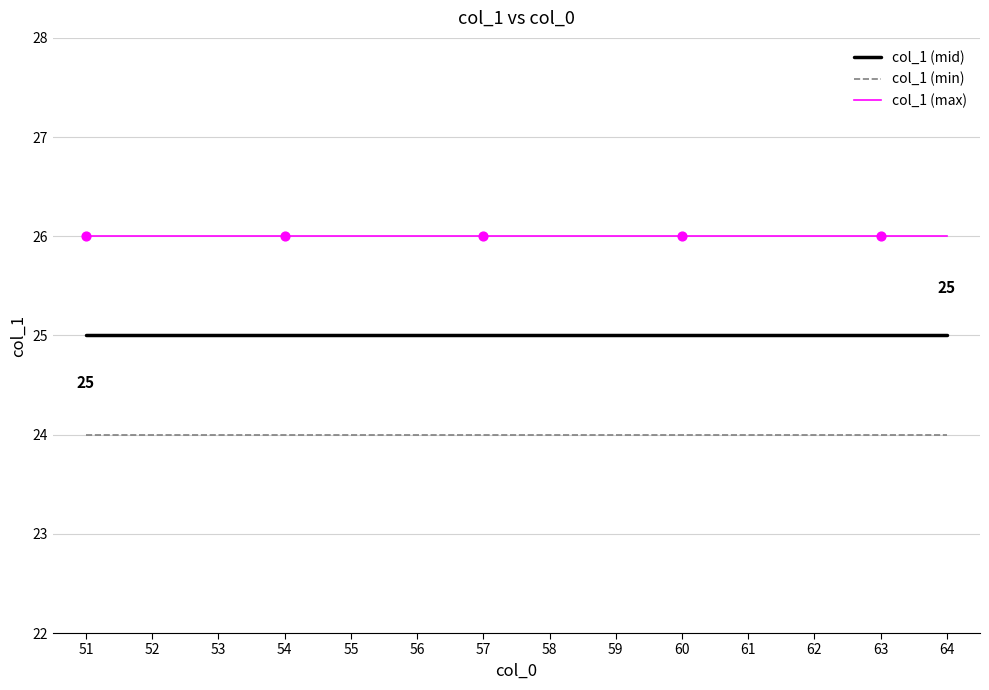

What is the maximum value for col_1 (max)?

26